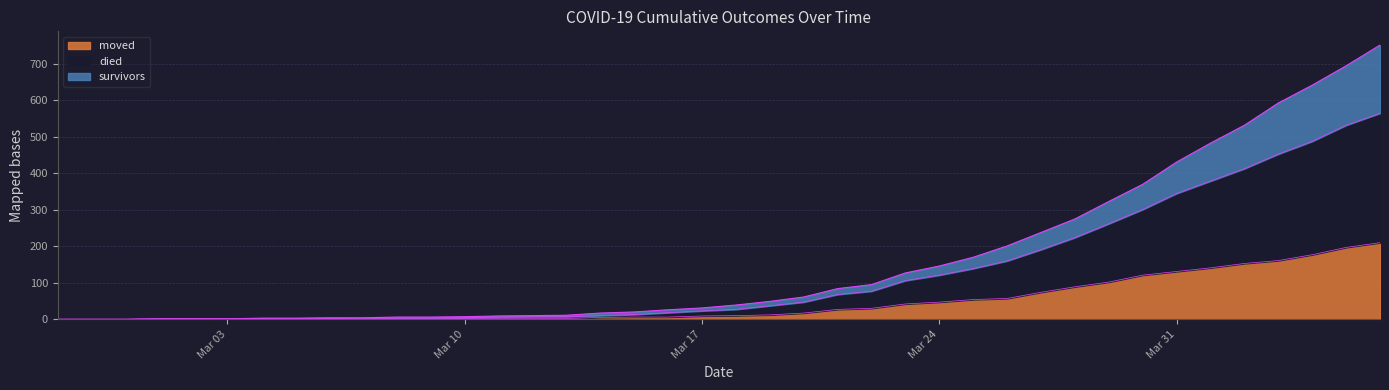

What is the difference between the maximum and second lowest values in the died series?

565